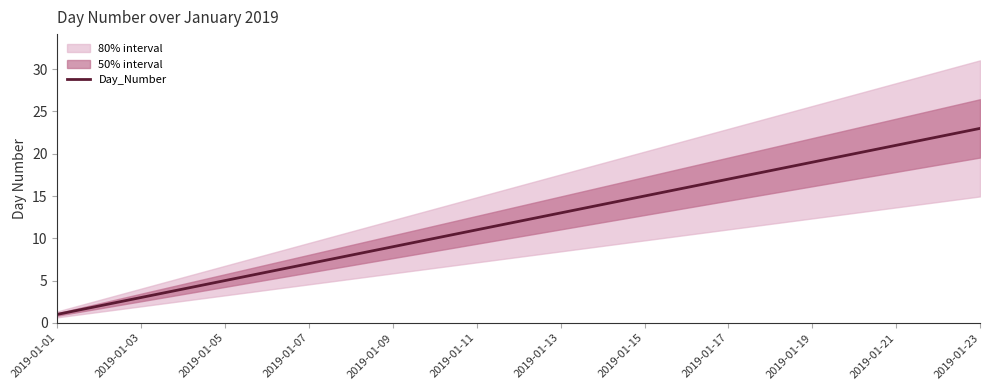

What is the greatest value displayed?

23